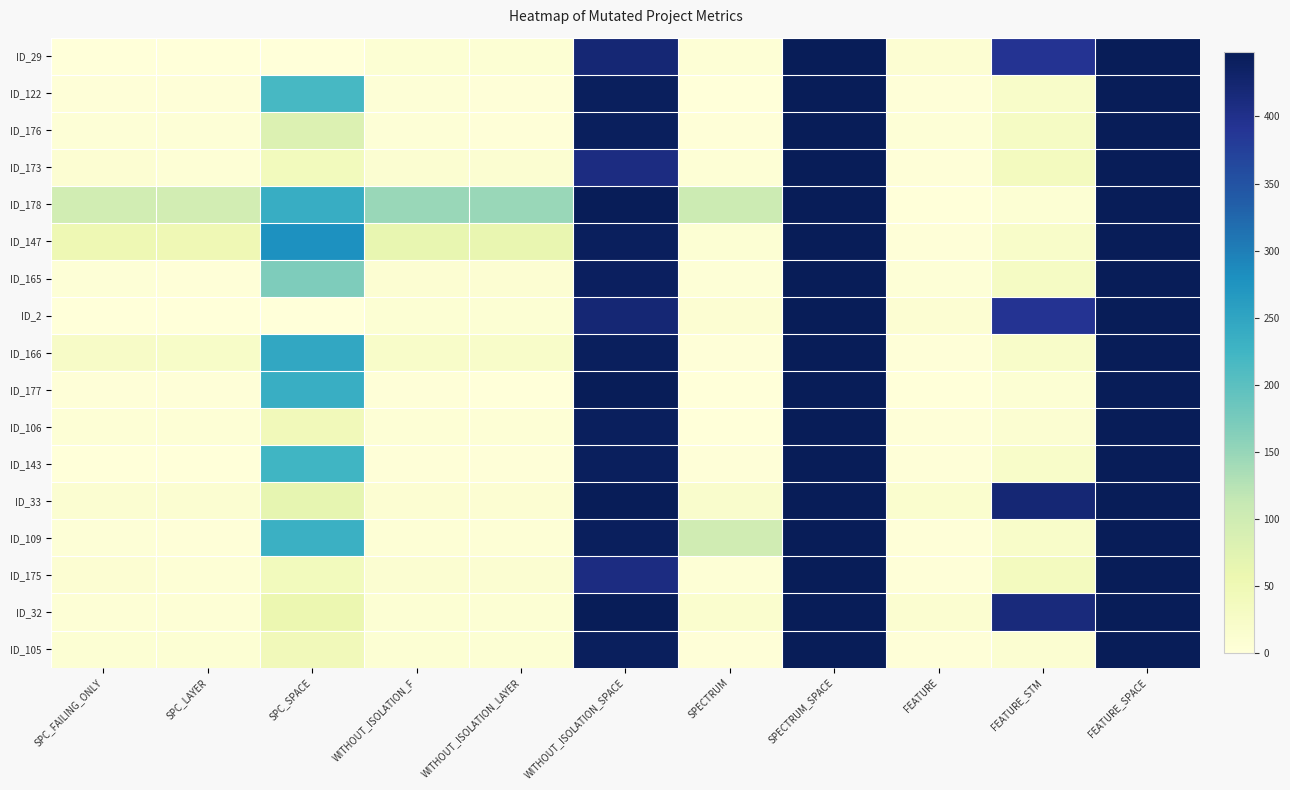

Which series has the largest total across all categories?

ID_178